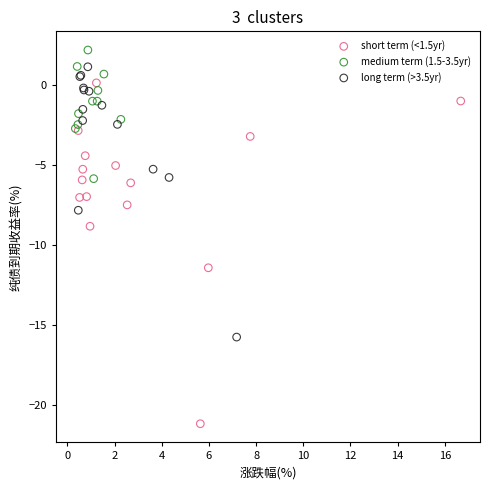

Which series contains the lowest Y value?

short term (<1.5yr)